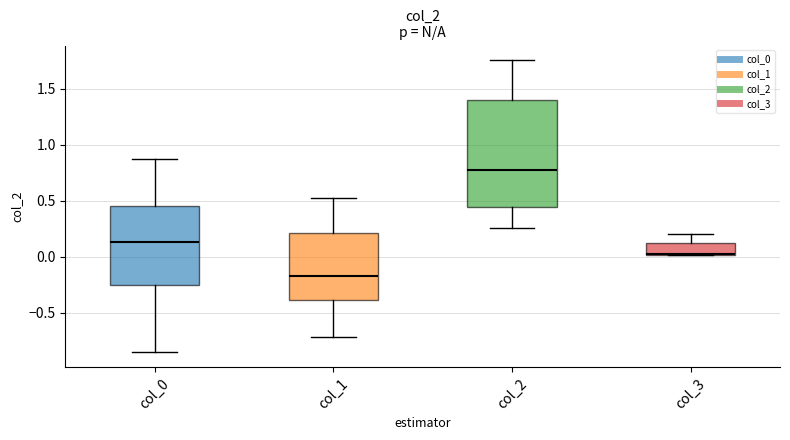

Reading left to right, read every box against the y-axis: the position of its median line, the range the box covers, and the ends of its whiskers. The values are not printed on the chart, so give them approximately, as read against the axis.

col_0: median 0.15, box -0.25 to 0.45, whiskers -0.85 to 0.85
col_1: median -0.15, box -0.40 to 0.20, whiskers -0.70 to 0.50
col_2: median 0.75, box 0.45 to 1.40, whiskers 0.25 to 1.75
col_3: median 0.05, box 0.00 to 0.10, whiskers 0.00 to 0.20